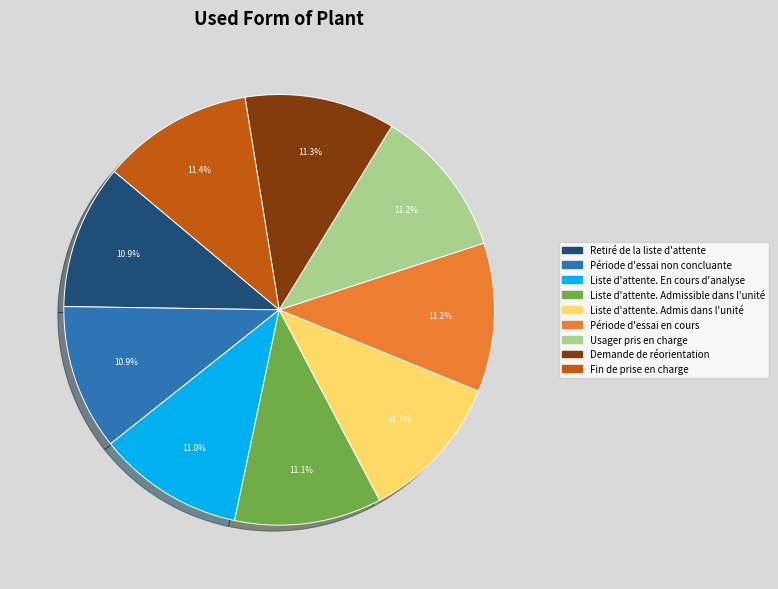

To the nearest percent, what portion does Fin de prise en charge represent?

11%